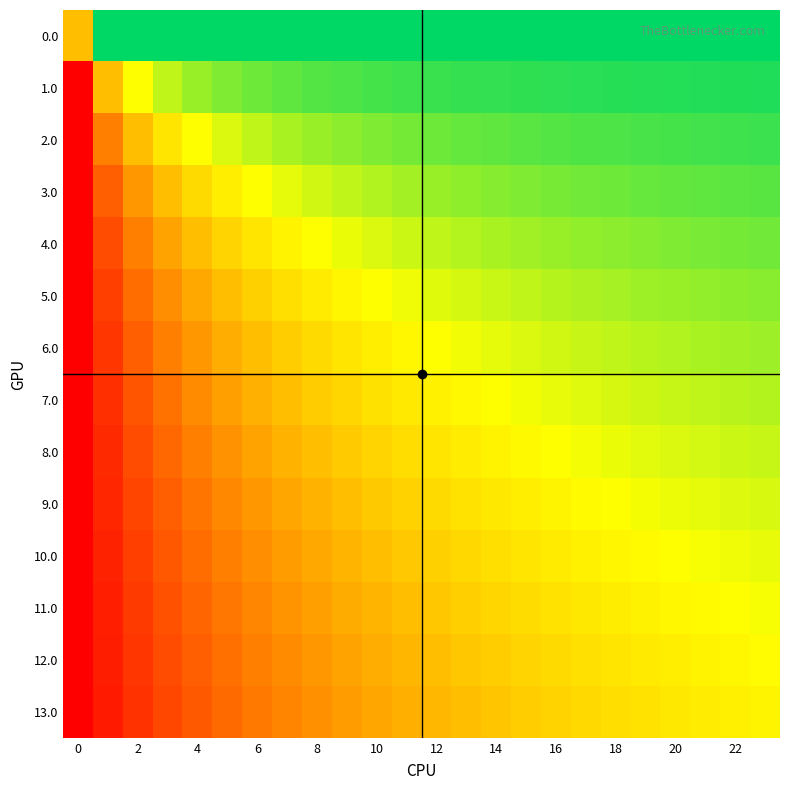

Reading right to left, what are all the values shown in this chart?

0.0: 1.0	1.0	1.0	1.0	1.0	1.0	1.0	1.0	1.0	1.0	1.0	1.0	1.0	1.0	1.0	1.0	1.0	1.0	1.0	1.0	1.0	1.0	1.0	0.0
1.0: 0.9	0.9	0.9	0.9	0.9	0.9	0.9	0.9	0.9	0.9	0.9	0.8	0.8	0.8	0.8	0.8	0.7	0.7	0.7	0.6	0.5	0.3	0.0	-1.0
2.0: 0.8	0.8	0.8	0.8	0.8	0.8	0.8	0.8	0.8	0.7	0.7	0.7	0.7	0.7	0.6	0.6	0.6	0.5	0.4	0.3	0.2	0.0	-0.3	-1.0
3.0: 0.8	0.8	0.7	0.7	0.7	0.7	0.7	0.7	0.7	0.6	0.6	0.6	0.6	0.5	0.5	0.5	0.4	0.3	0.2	0.1	0.0	-0.2	-0.5	-1.0
4.0: 0.7	0.7	0.7	0.7	0.7	0.6	0.6	0.6	0.6	0.6	0.5	0.5	0.5	0.4	0.4	0.3	0.3	0.2	0.1	0.0	-0.1	-0.3	-0.6	-1.0
5.0: 0.6	0.6	0.6	0.6	0.6	0.6	0.5	0.5	0.5	0.5	0.4	0.4	0.4	0.3	0.3	0.2	0.2	0.1	0.0	-0.1	-0.2	-0.4	-0.7	-1.0
6.0: 0.6	0.6	0.6	0.5	0.5	0.5	0.5	0.5	0.4	0.4	0.4	0.3	0.3	0.2	0.2	0.1	0.1	0.0	-0.1	-0.2	-0.3	-0.5	-0.7	-1.0
7.0: 0.5	0.5	0.5	0.5	0.5	0.4	0.4	0.4	0.4	0.3	0.3	0.3	0.2	0.2	0.1	0.1	0.0	-0.1	-0.2	-0.3	-0.4	-0.6	-0.7	-1.0
8.0: 0.5	0.5	0.4	0.4	0.4	0.4	0.4	0.3	0.3	0.3	0.2	0.2	0.2	0.1	0.1	0.0	-0.1	-0.1	-0.2	-0.3	-0.5	-0.6	-0.8	-1.0
9.0: 0.4	0.4	0.4	0.4	0.4	0.3	0.3	0.3	0.2	0.2	0.2	0.1	0.1	0.1	0.0	-0.1	-0.1	-0.2	-0.3	-0.4	-0.5	-0.6	-0.8	-1.0
10.0: 0.4	0.4	0.4	0.3	0.3	0.3	0.3	0.2	0.2	0.2	0.1	0.1	0.0	0.0	-0.1	-0.1	-0.2	-0.2	-0.3	-0.4	-0.5	-0.7	-0.8	-1.0
11.0: 0.4	0.3	0.3	0.3	0.3	0.2	0.2	0.2	0.2	0.1	0.1	0.0	0.0	-0.0	-0.1	-0.2	-0.2	-0.3	-0.4	-0.5	-0.6	-0.7	-0.8	-1.0
12.0: 0.3	0.3	0.3	0.2	0.2	0.2	0.2	0.1	0.1	0.1	0.0	0.0	-0.0	-0.1	-0.1	-0.2	-0.3	-0.3	-0.4	-0.5	-0.6	-0.7	-0.8	-1.0
13.0: 0.3	0.3	0.2	0.2	0.2	0.2	0.1	0.1	0.1	0.0	0.0	-0.0	-0.1	-0.1	-0.2	-0.2	-0.3	-0.4	-0.4	-0.5	-0.6	-0.7	-0.9	-1.0